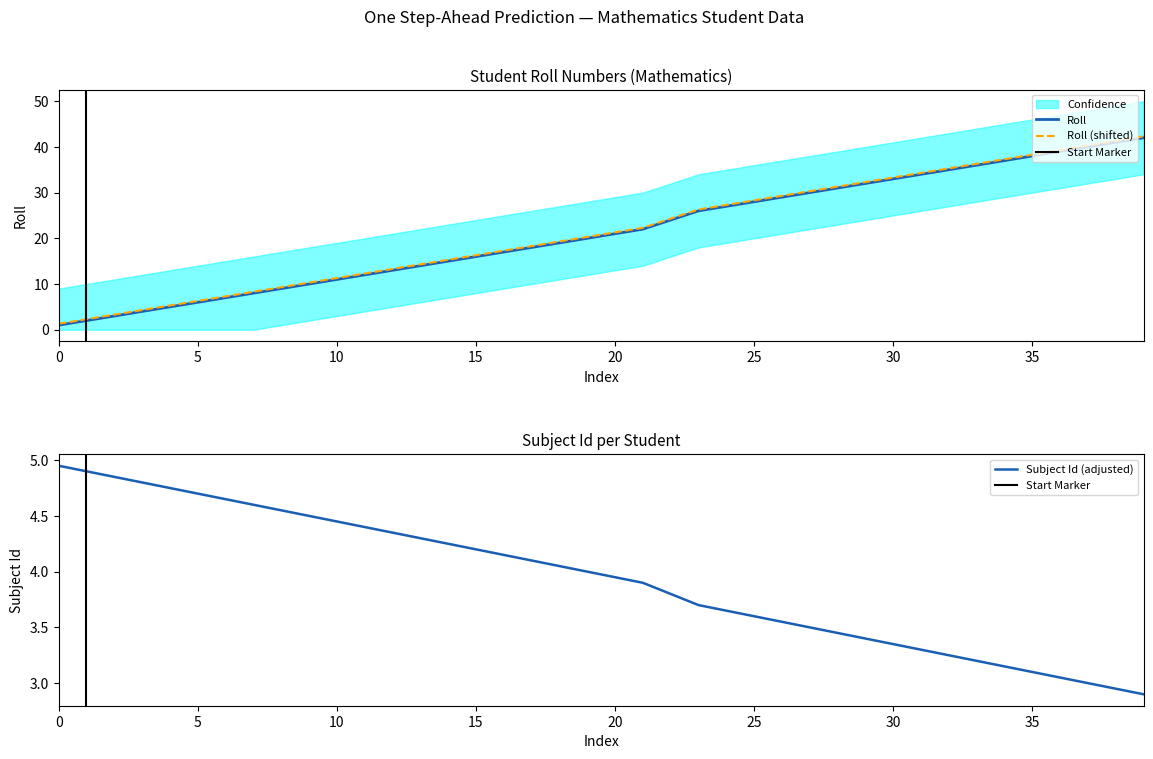

True or false: Roll has a value of 6.0 at 5.

True